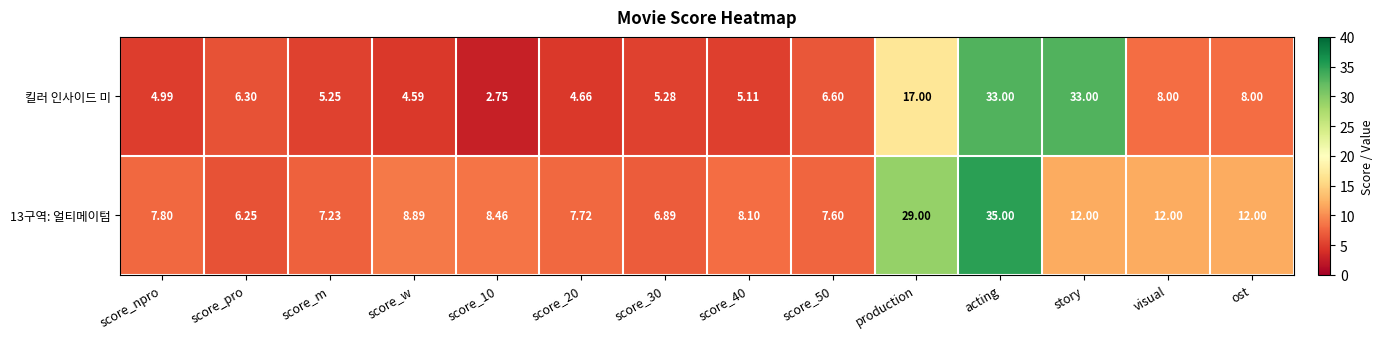

Which series changed the most between score_10 and score_40?

킬러 인사이드 미